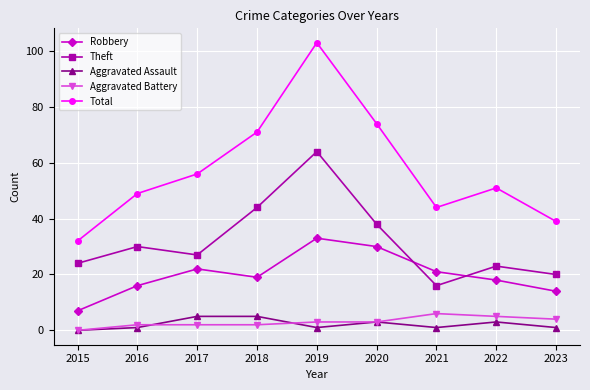

At which category is the sum across all series the highest?

2019